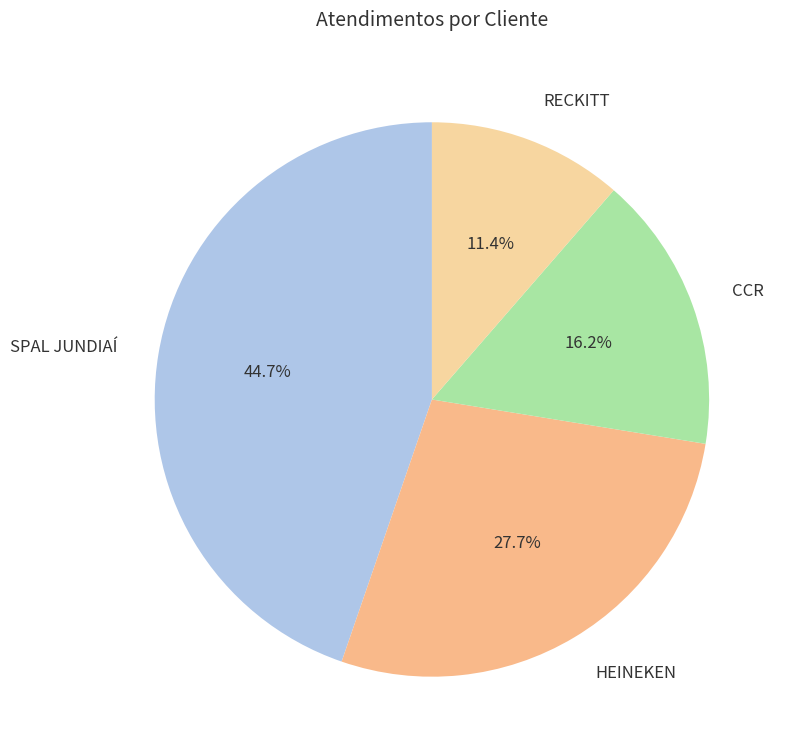

To the nearest percent, what is the average slice percentage?

25%